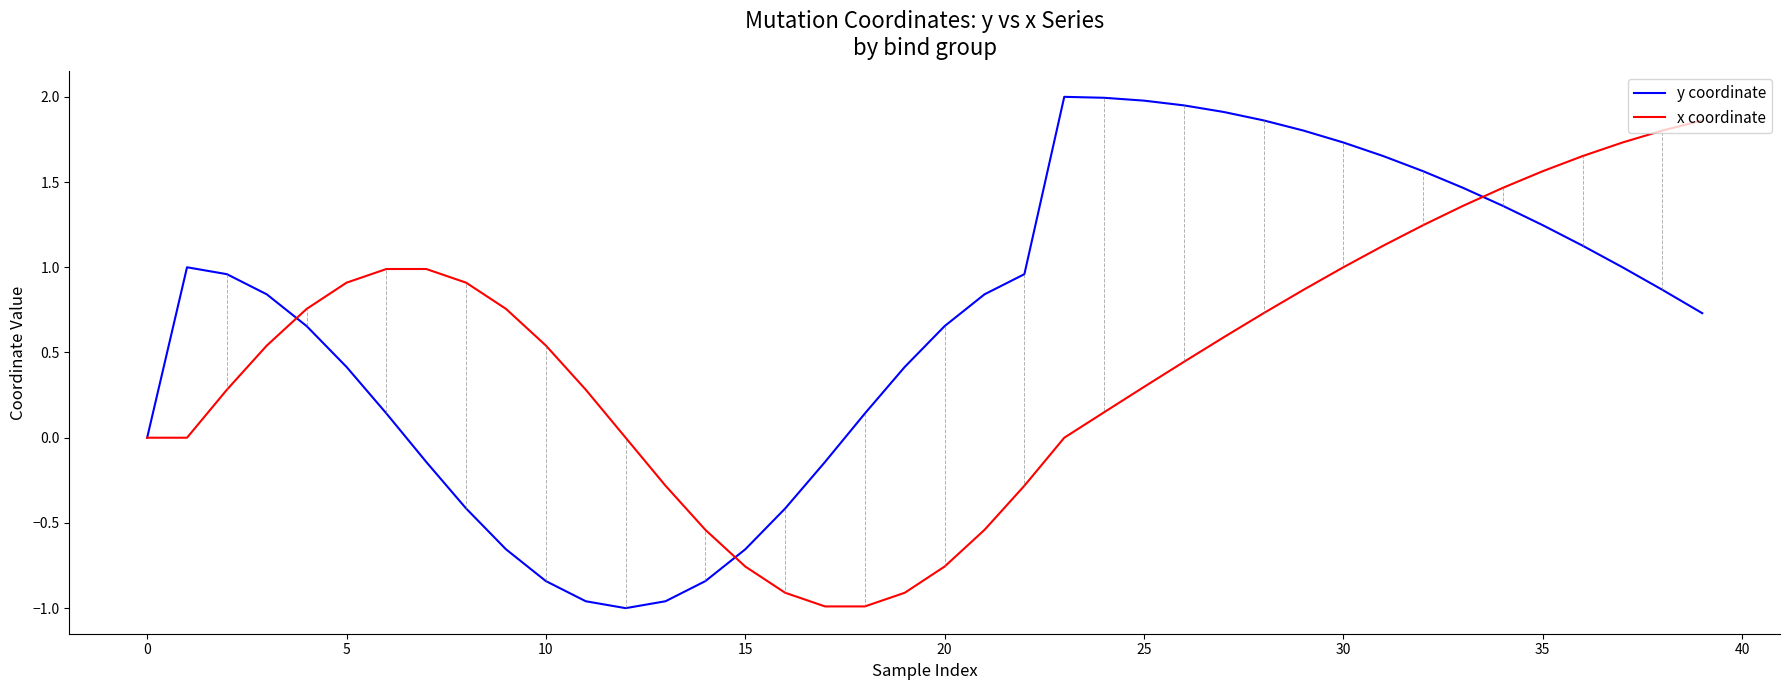

What is the difference between the maximum and minimum values in the y coordinate series?

3.0